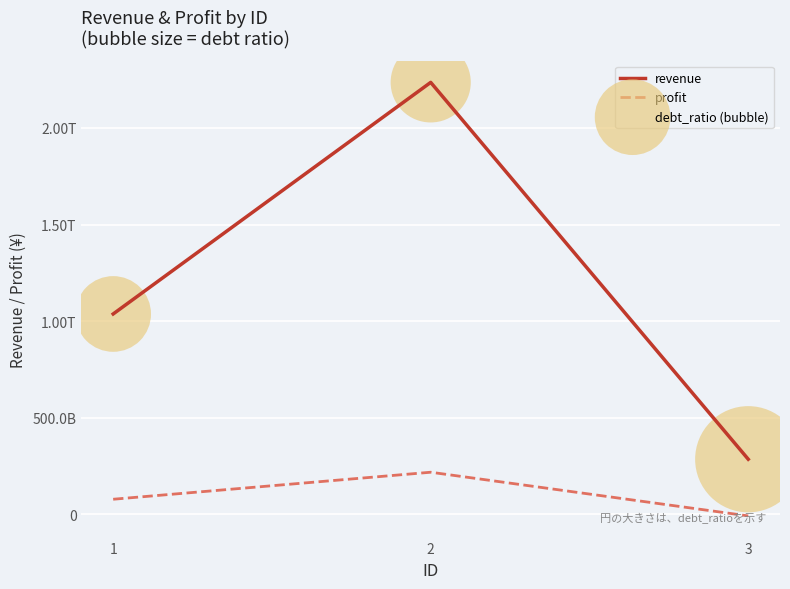

Does the chart have visible grid lines?

Yes